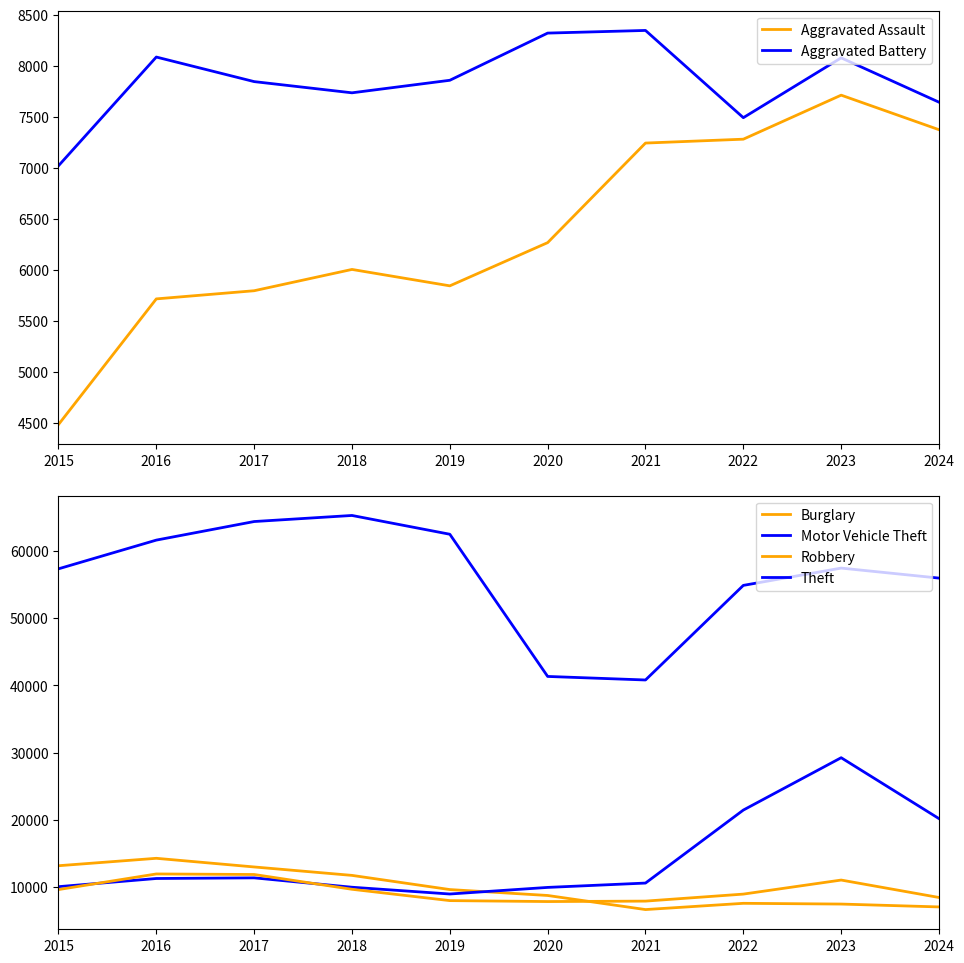

How many lines are shown in the chart?

6